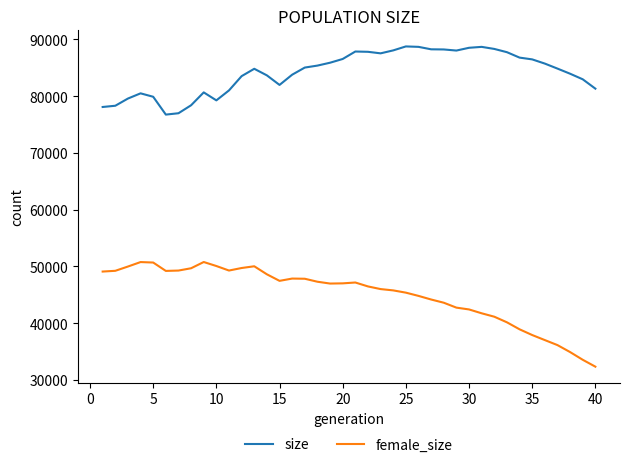

How many values in the size series are below 85028?

20